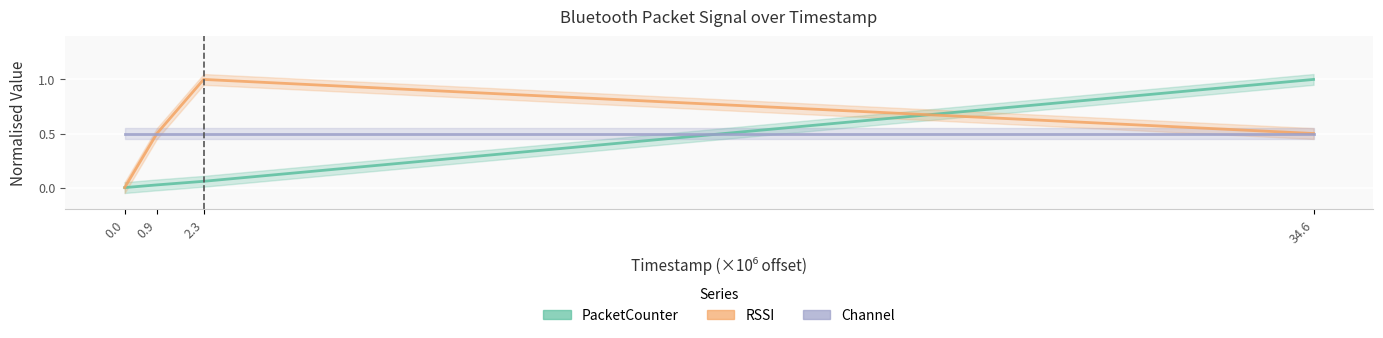

What are all the series names shown in the legend?

PacketCounter, RSSI, Channel